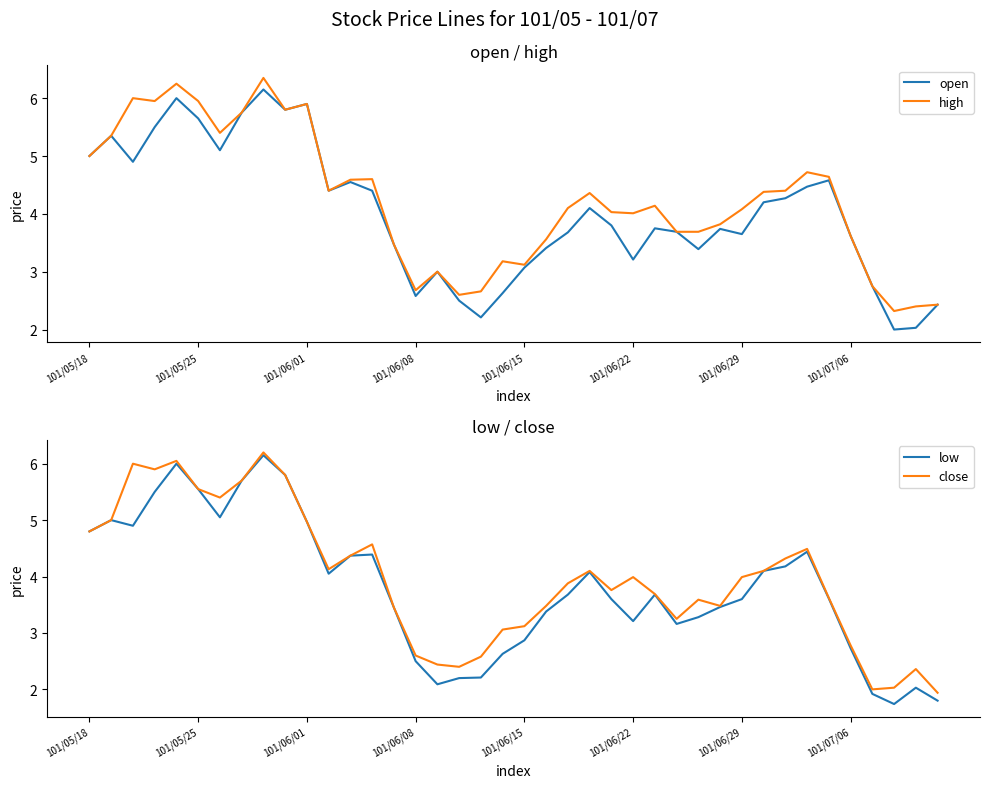

What is the value of the close point at the 37th from the left?

2.0